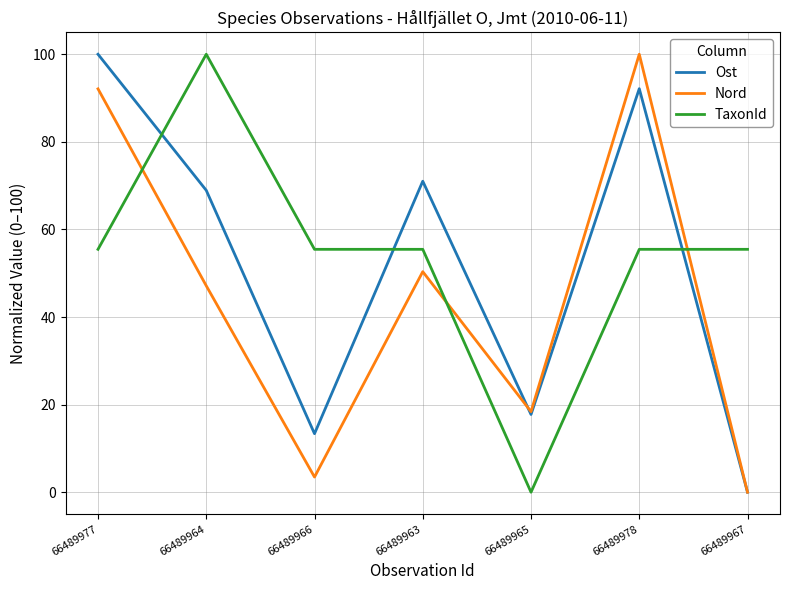

Between 66489964 and 66489965, which series saw the biggest shift?

TaxonId